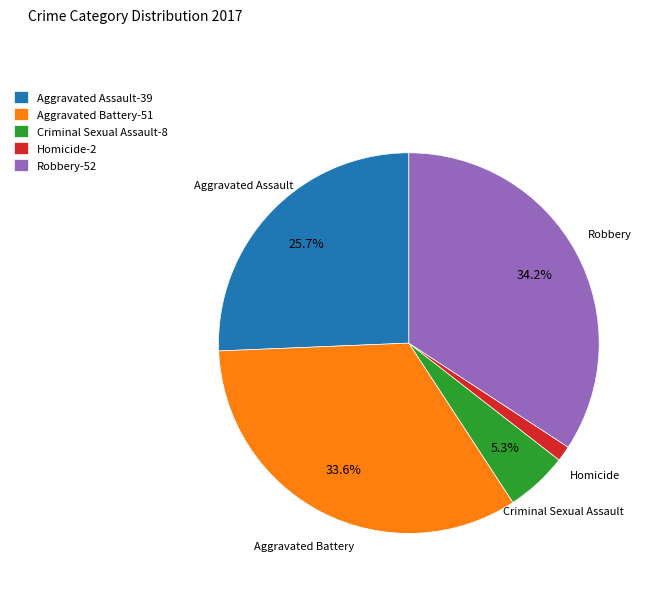

Is there a majority slice in this chart?

No